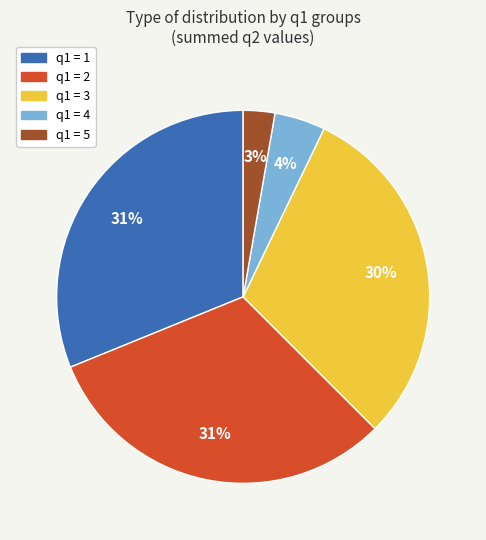

The q1 = 4 slice represents 11% of the pie. True or false?

False